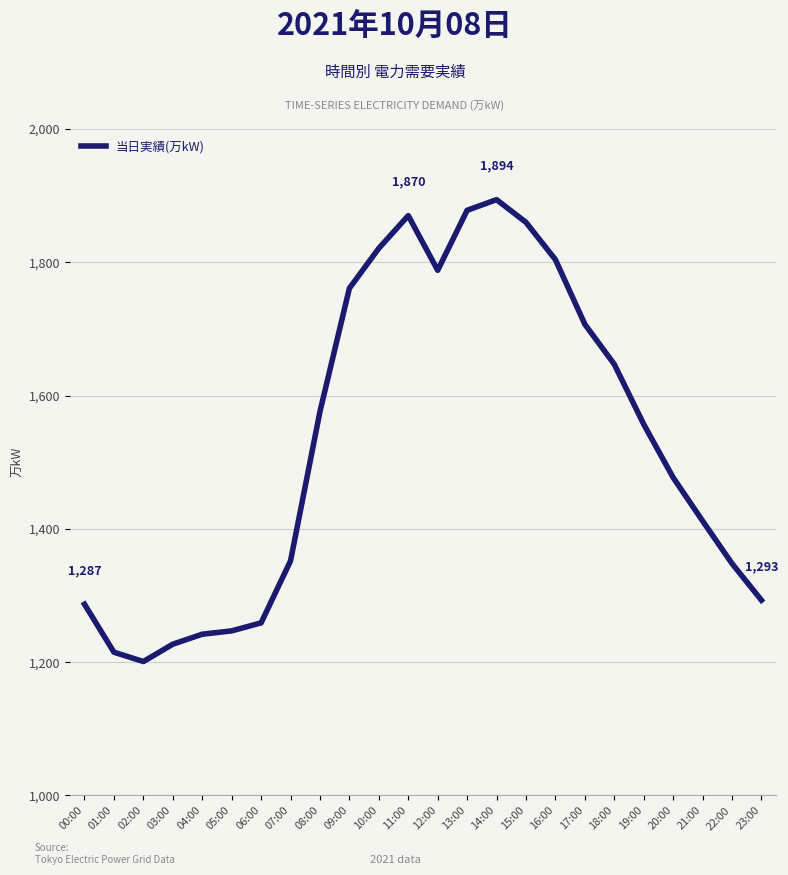

The value at 12:00 is 3050. True or false?

False